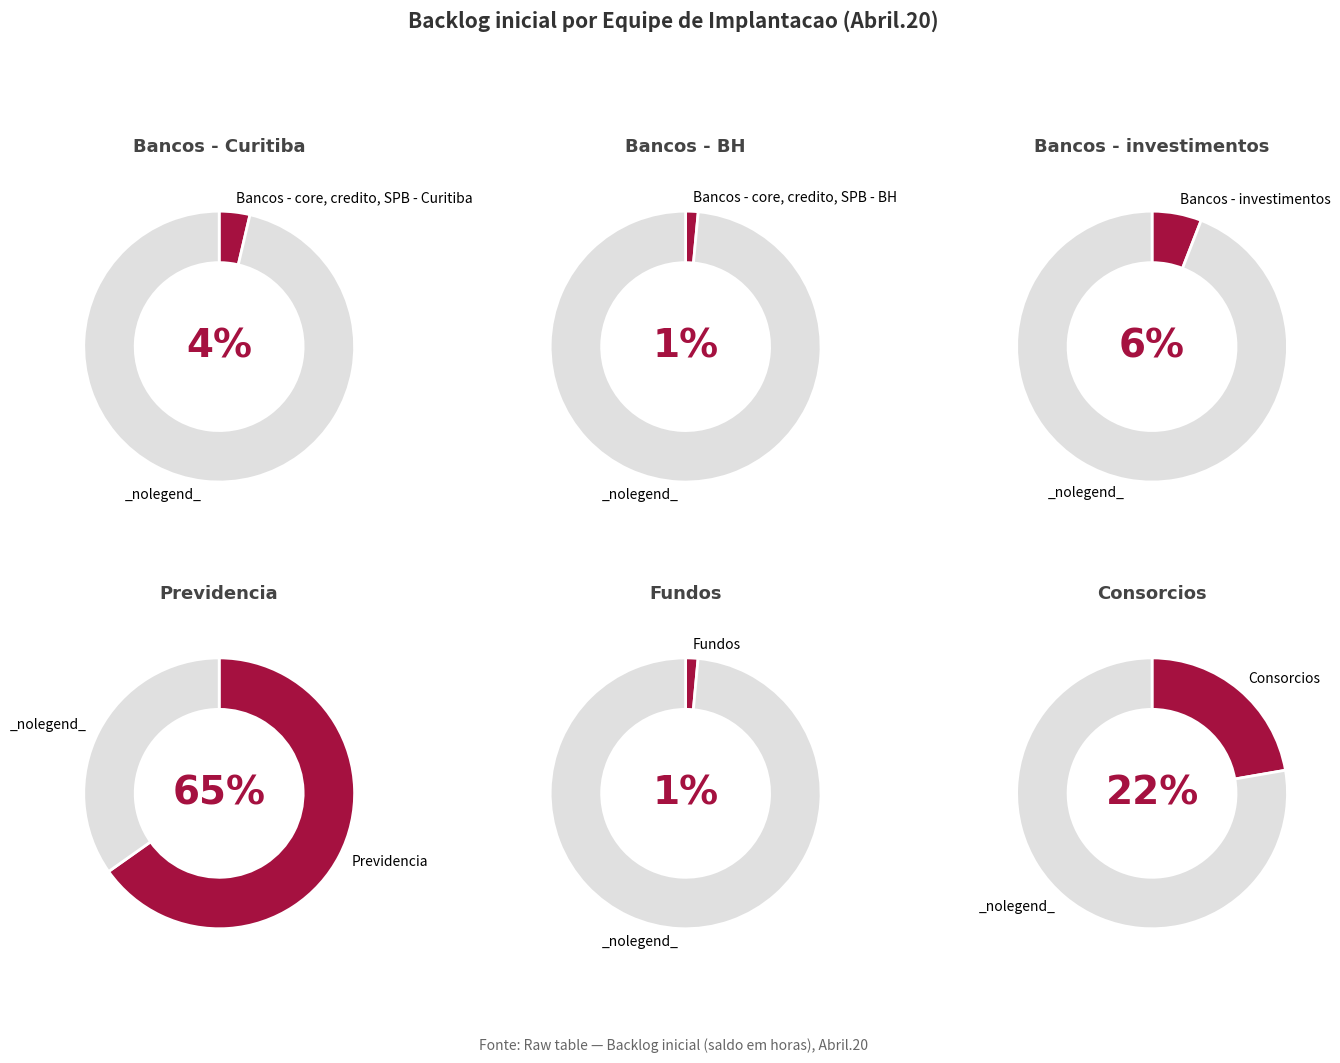

Which has a higher value, Bancos - core, credito, SPB - Curitiba or Consorcios?

Consorcios